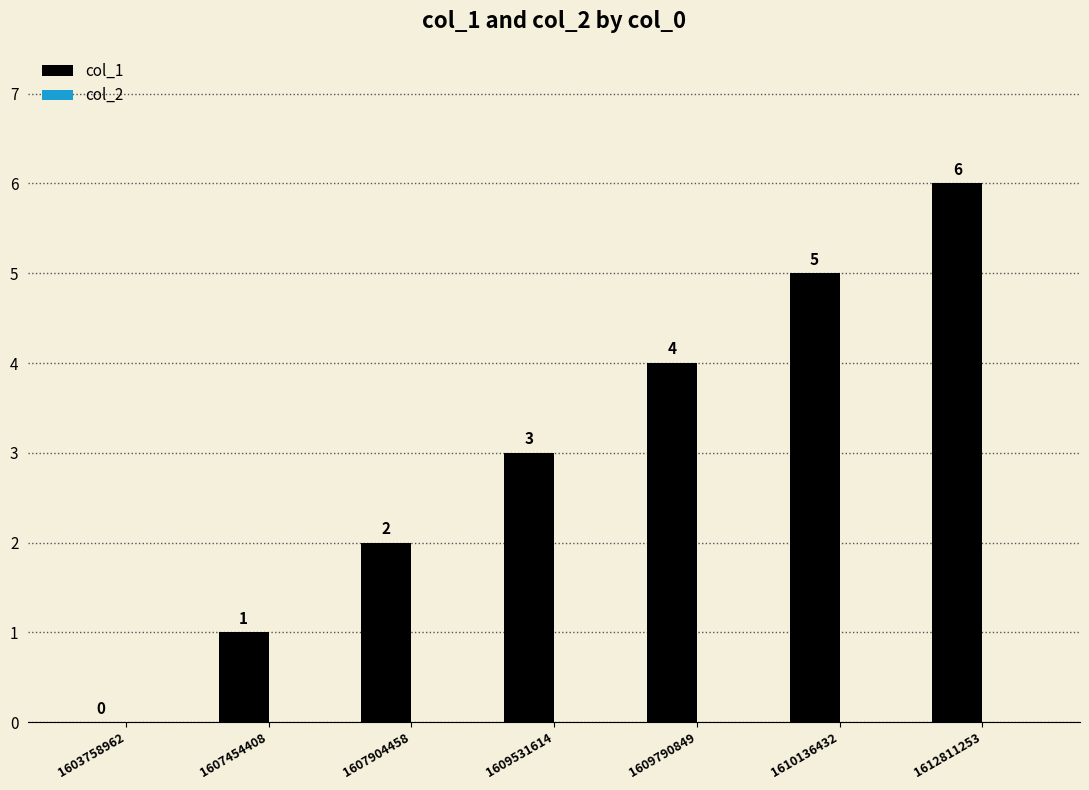

The value at 1609790849 is 4. True or false?

True